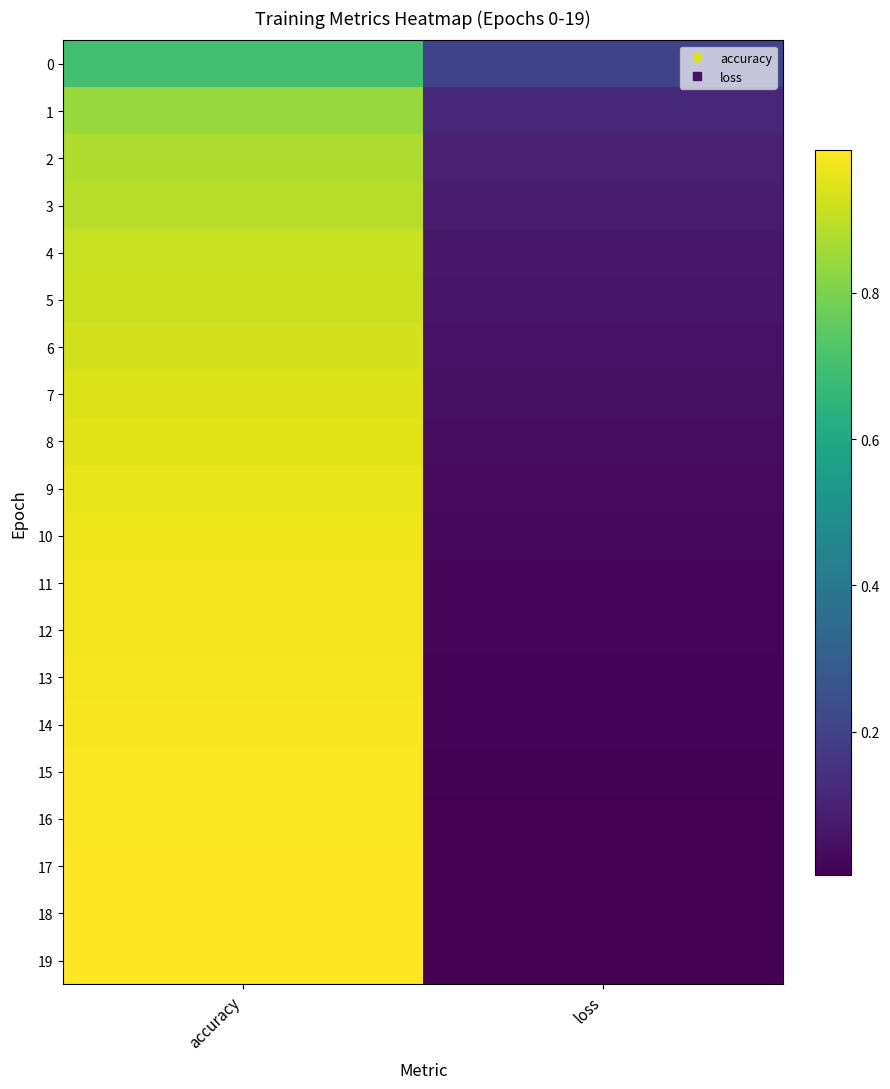

Between loss and accuracy, which is larger?

accuracy